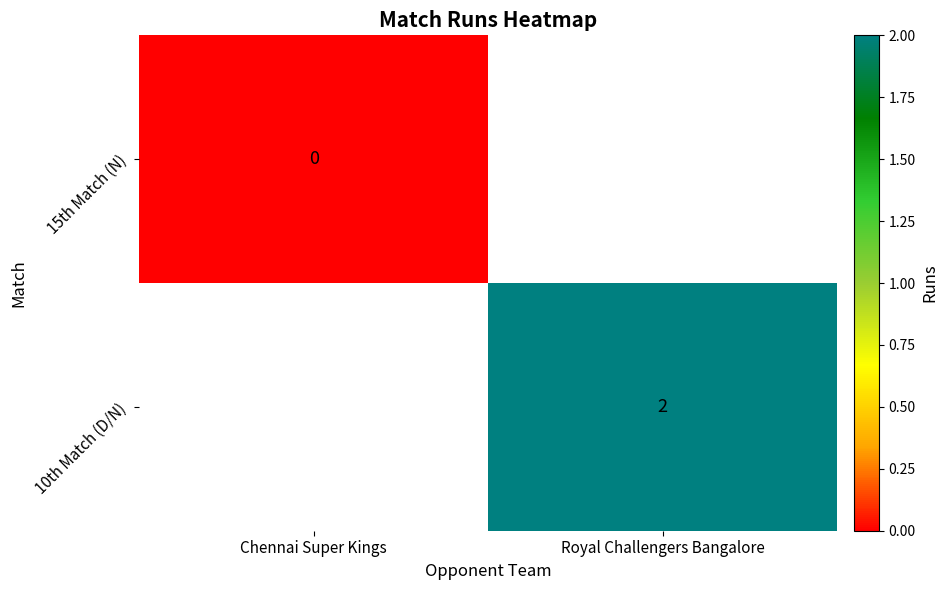

Is the value of 15th Match (N) at Chennai Super Kings greater than the value of 10th Match (D/N) at Royal Challengers Bangalore?

No